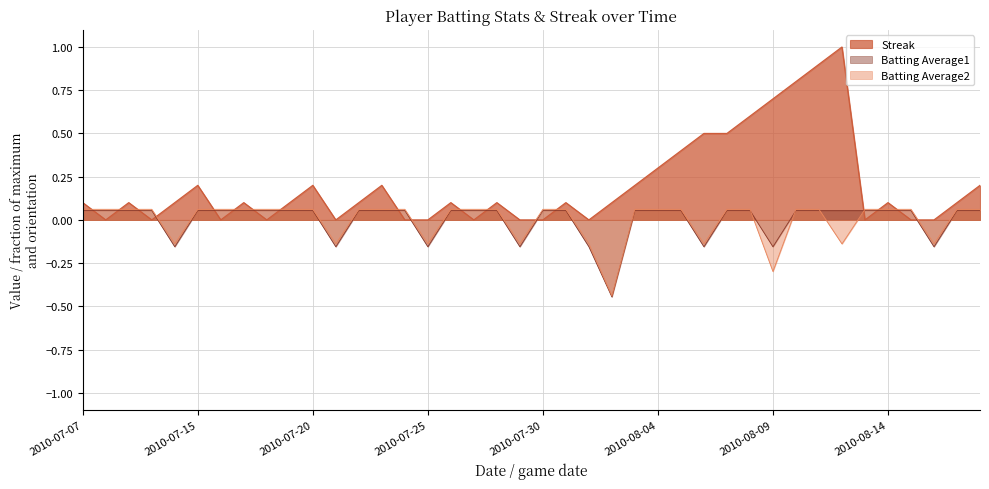

The value of Batting Average1 at 2010-07-07 is 0.0. True or false?

False